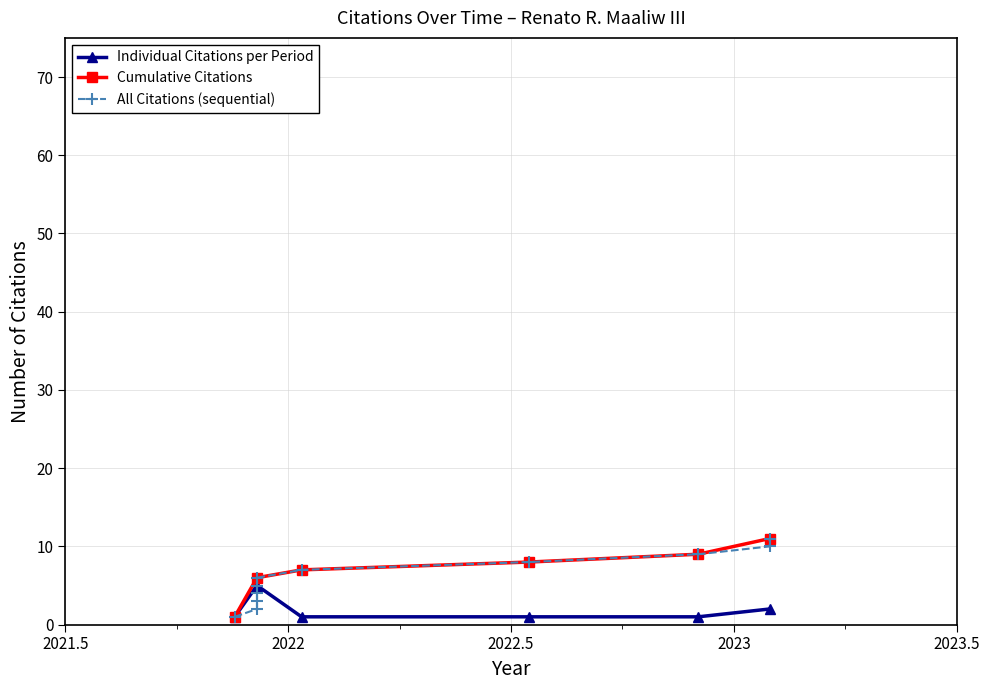

What is the label of the 8th point from the left?

2022-07